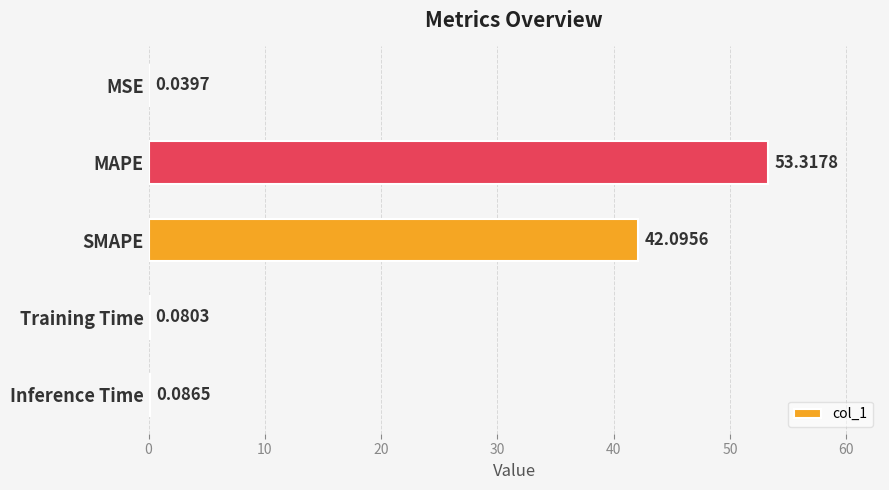

What is the sum of all values?

95.6